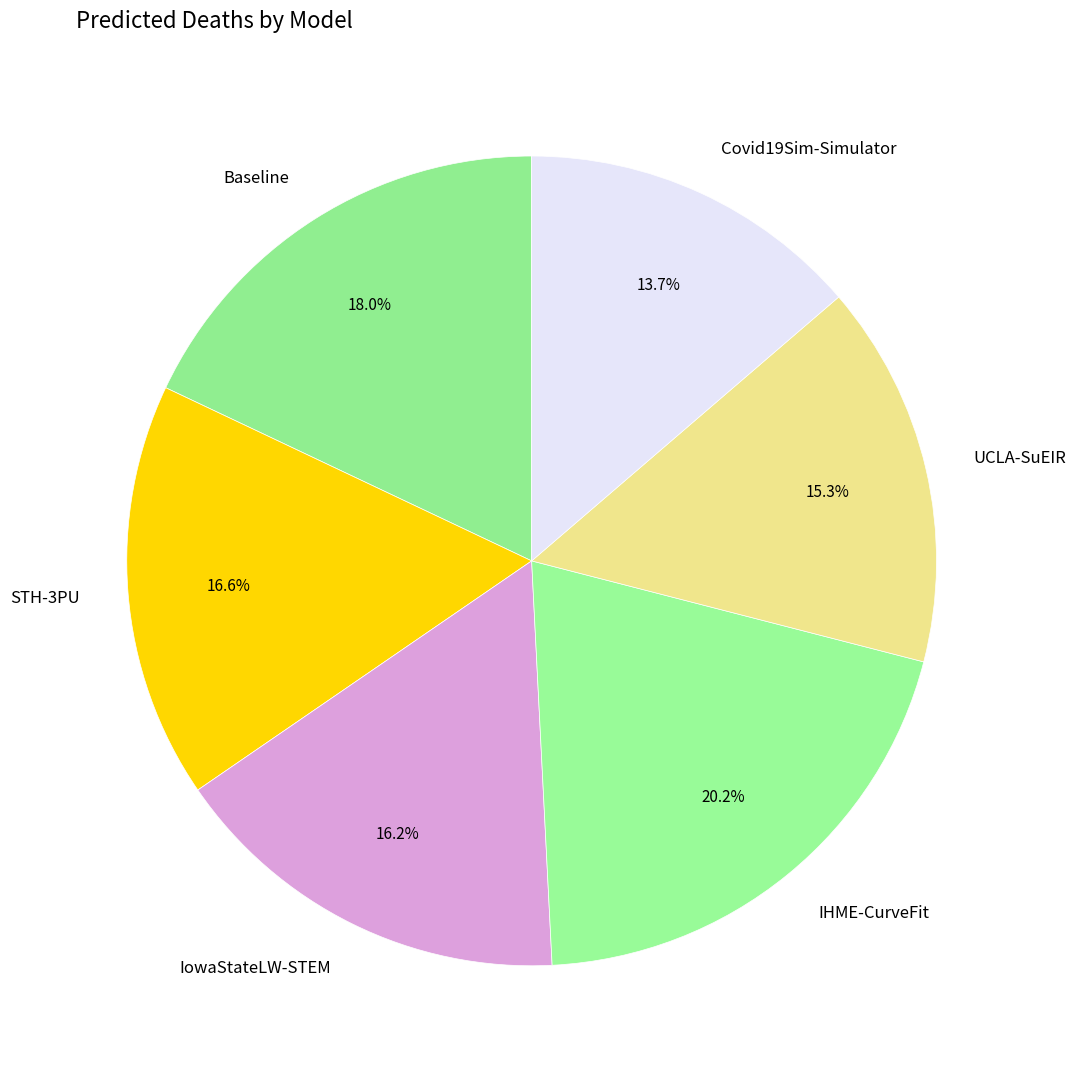

Count the number of slices in the pie.

6